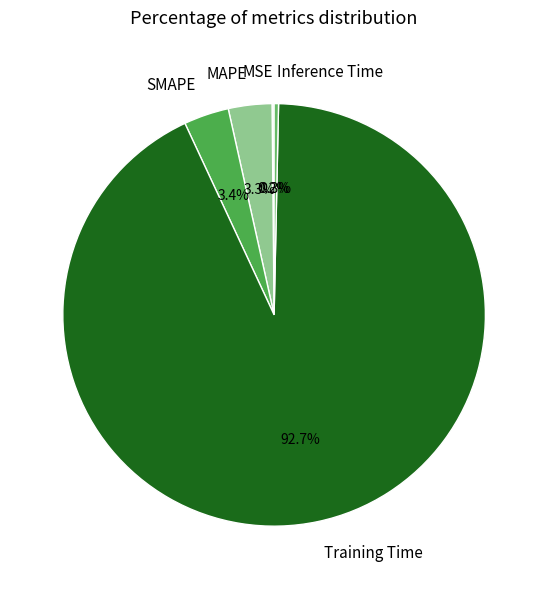

Do Training Time and Inference Time together represent more than half of the pie?

Yes